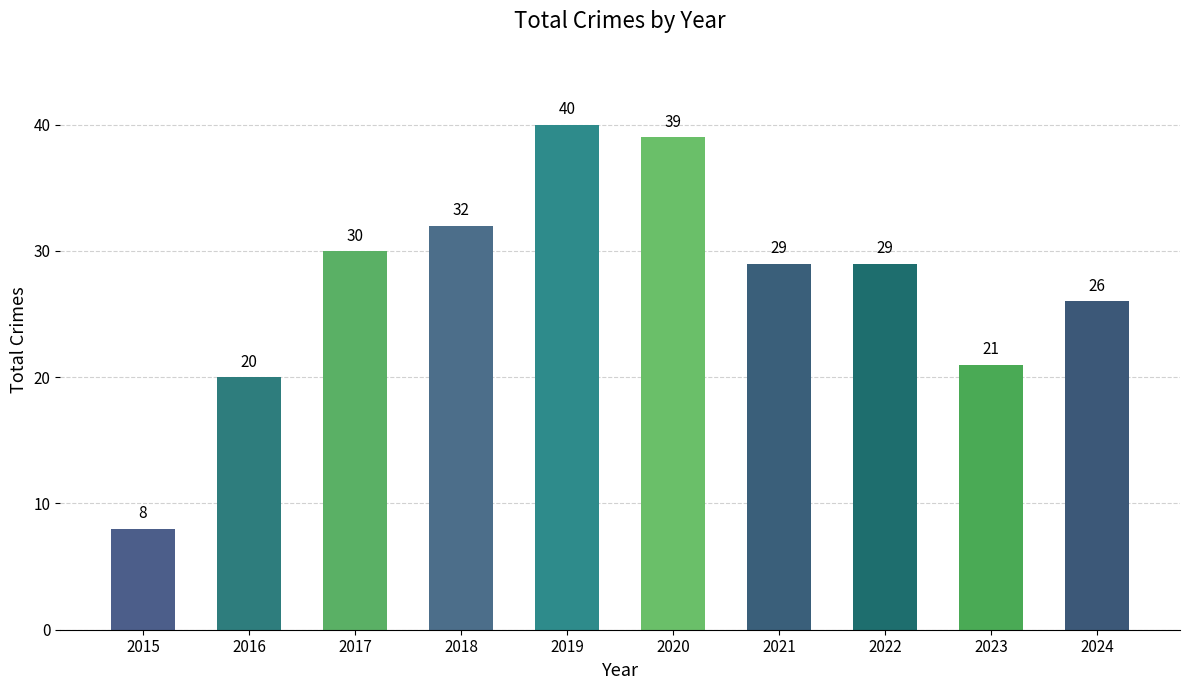

Is it true that the value at 2016 is 7?

False